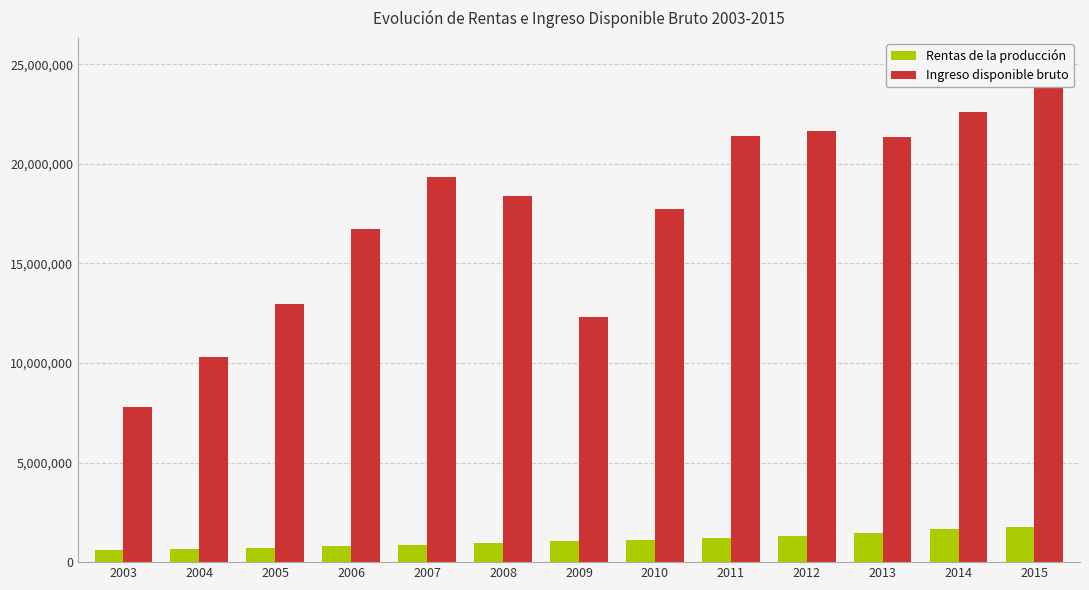

Which category has the highest value across all series?

2015